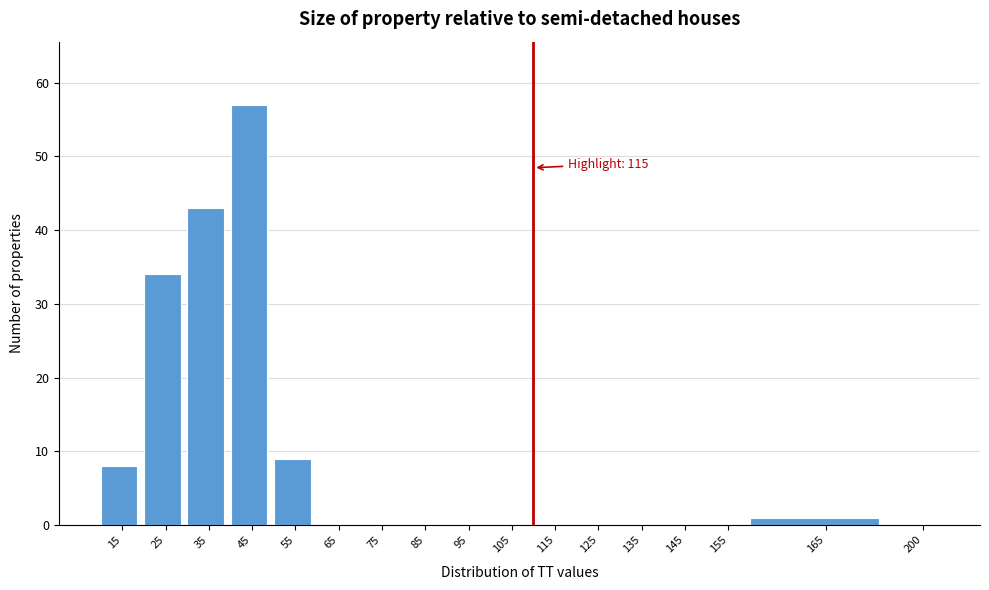

Reading left to right, what are all the values shown in this chart?

15=8	25=34	35=43	45=57	55=9	65=0	75=0	85=0	95=0	105=0	115=0	125=0	135=0	145=0	155=0	165=1	200=0